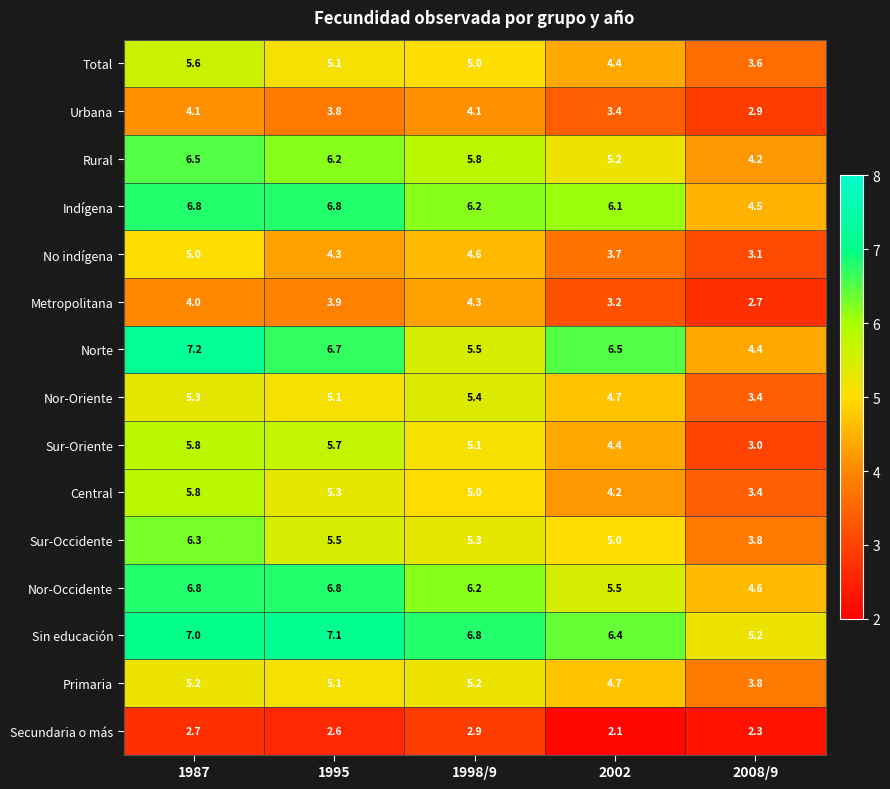

What is the average value of the Norte series?

6.1